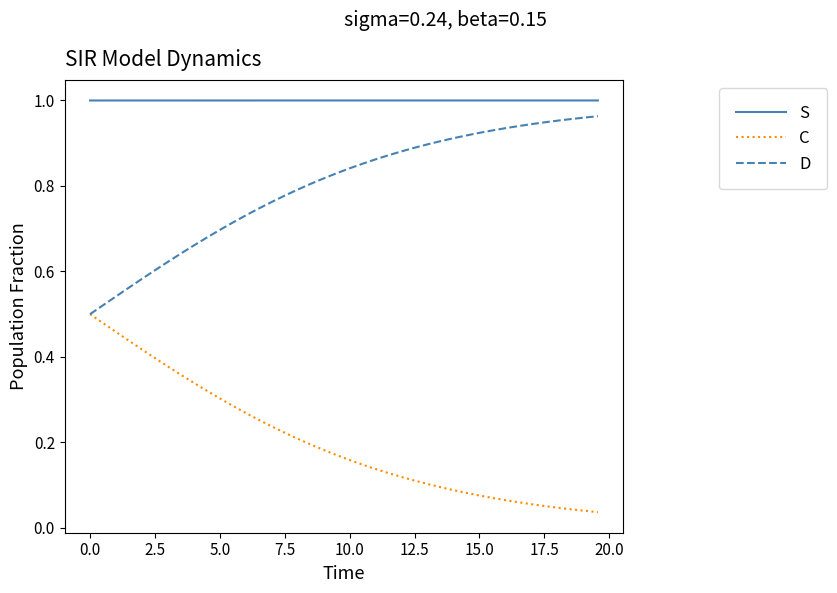

True or false: C and S intersect in this chart.

False